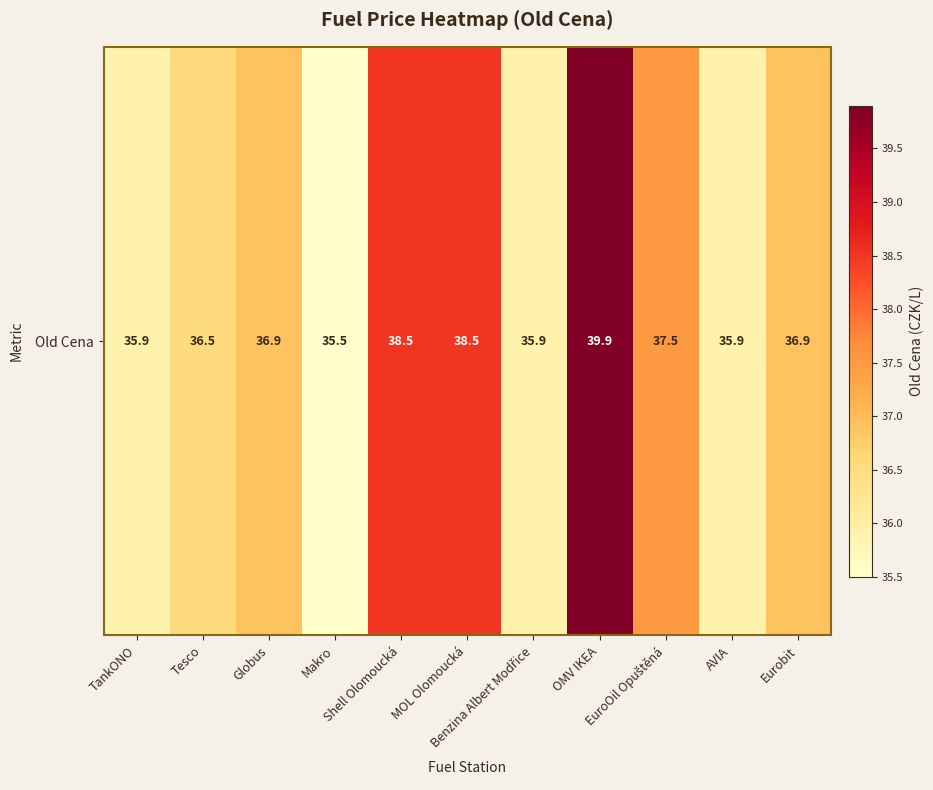

What is the smallest value displayed?

35.5